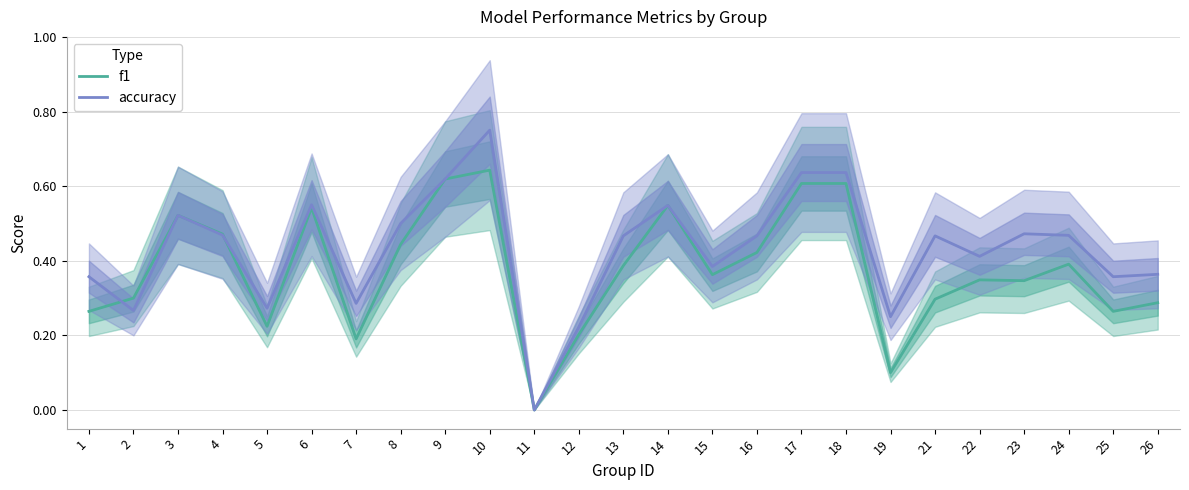

Reading left to right, list all the values displayed in this chart.

f1: 1=0.3	2=0.3	3=0.5	4=0.5	5=0.2	6=0.5	7=0.2	8=0.4	9=0.6	10=0.6	11=0.0	12=0.2	13=0.4	14=0.5	15=0.4	16=0.4	17=0.6	18=0.6	19=0.1	21=0.3	22=0.3	23=0.3	24=0.4	25=0.3	26=0.3
accuracy: 1=0.4	2=0.3	3=0.5	4=0.5	5=0.3	6=0.6	7=0.3	8=0.5	9=0.6	10=0.8	11=0.0	12=0.2	13=0.5	14=0.5	15=0.4	16=0.5	17=0.6	18=0.6	19=0.2	21=0.5	22=0.4	23=0.5	24=0.5	25=0.4	26=0.4